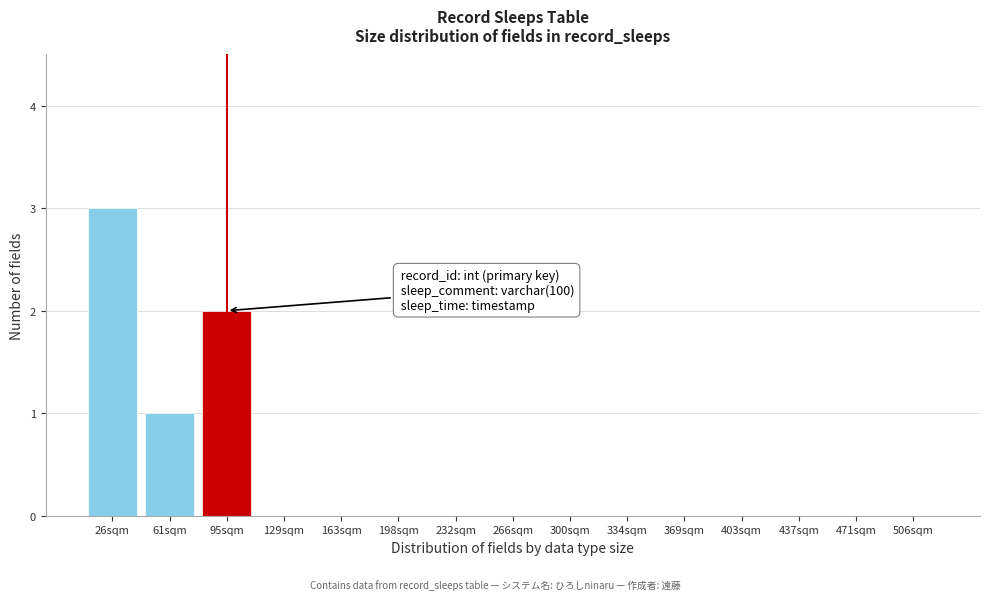

Reading right to left, transcribe all the data shown in this chart.

506sqm=0	471sqm=0	437sqm=0	403sqm=0	369sqm=0	334sqm=0	300sqm=0	266sqm=0	232sqm=0	198sqm=0	163sqm=0	129sqm=0	95sqm=2	61sqm=1	26sqm=3